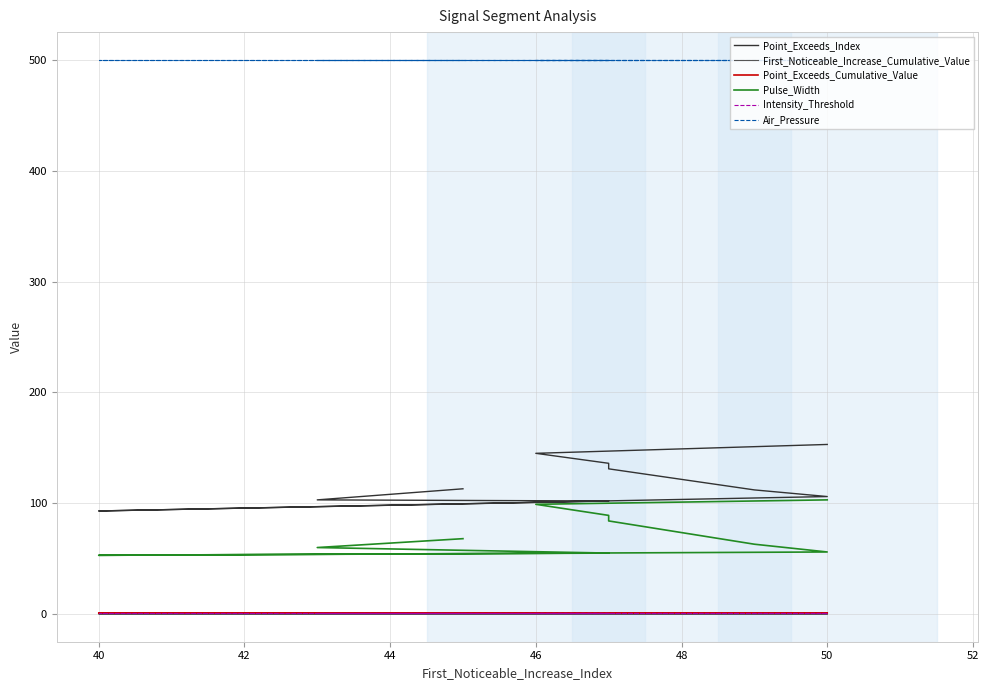

What is the approximate value of Point_Exceeds_Cumulative_Value at 52?

0.9